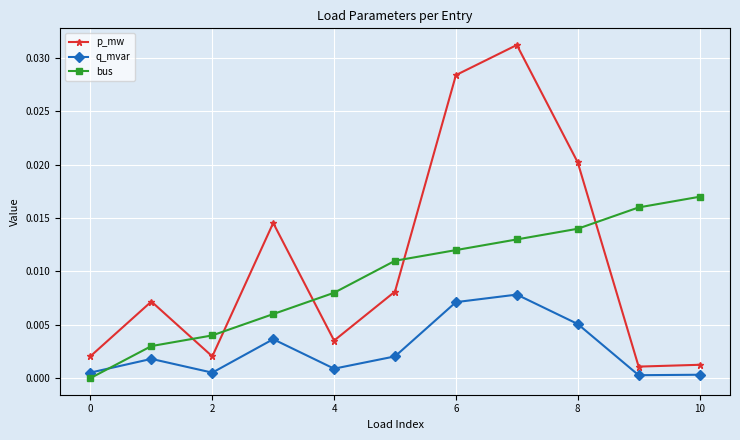

In p_mw, how many points are higher than both neighbors (excluding endpoints)?

3